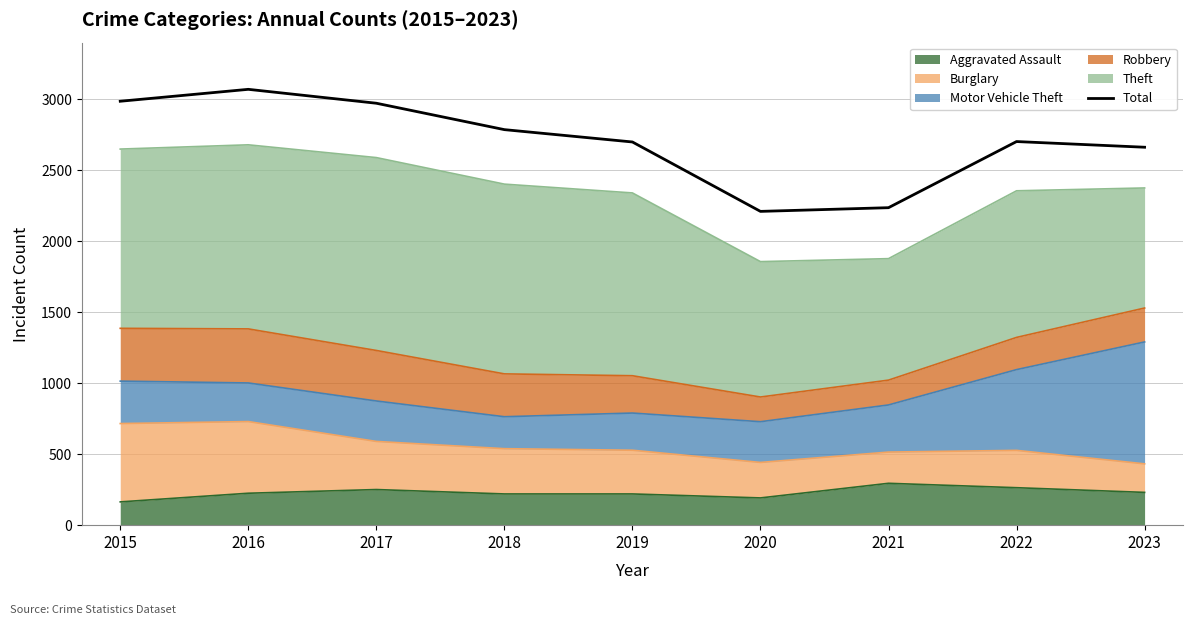

Where does the data first go above 2703?

2015